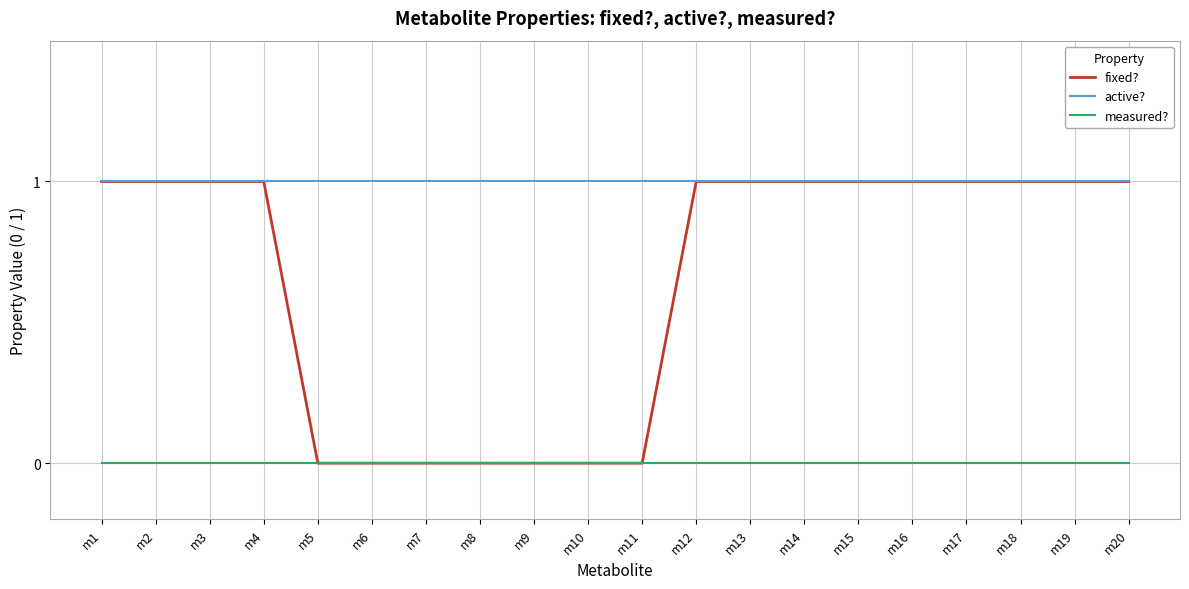

List the series in order of their overall mean, lowest first.

measured?, fixed?, active?